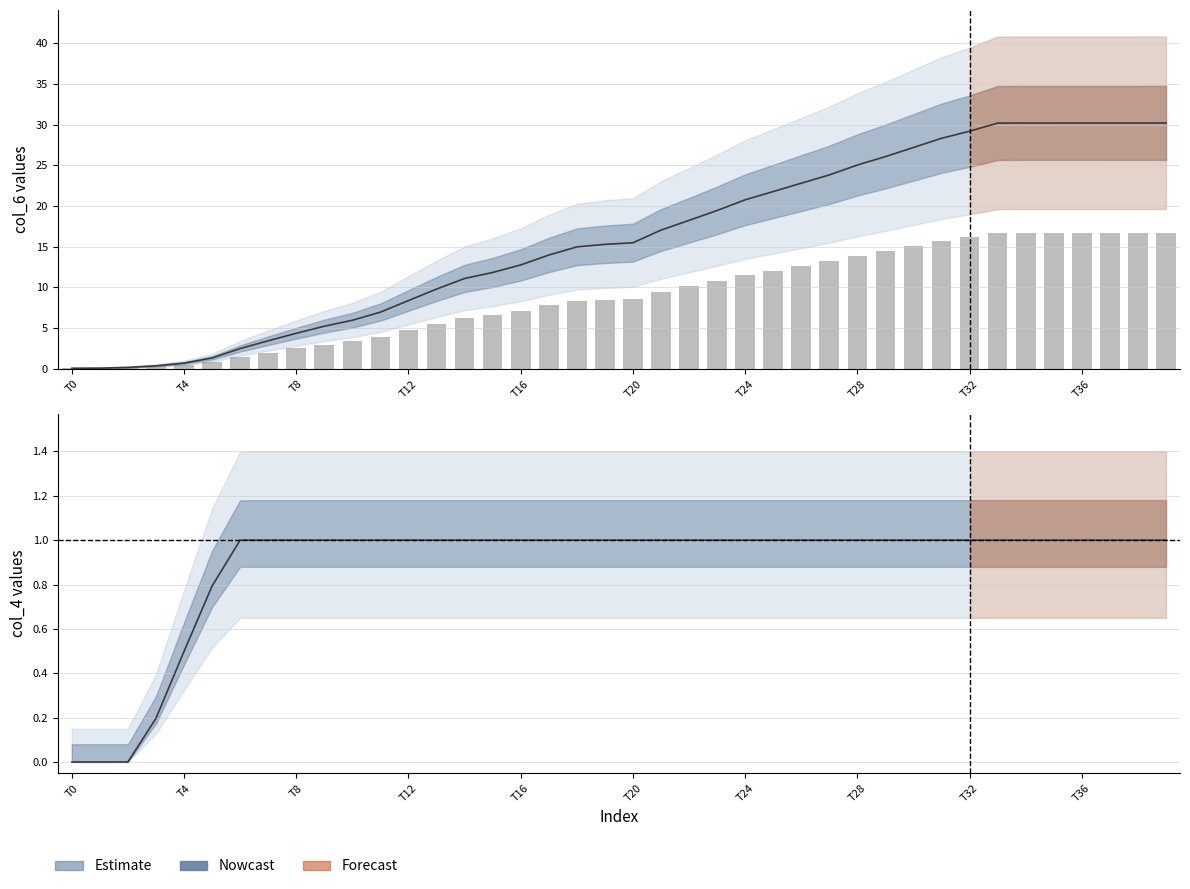

Which has a higher value, T32 or T28?

T32